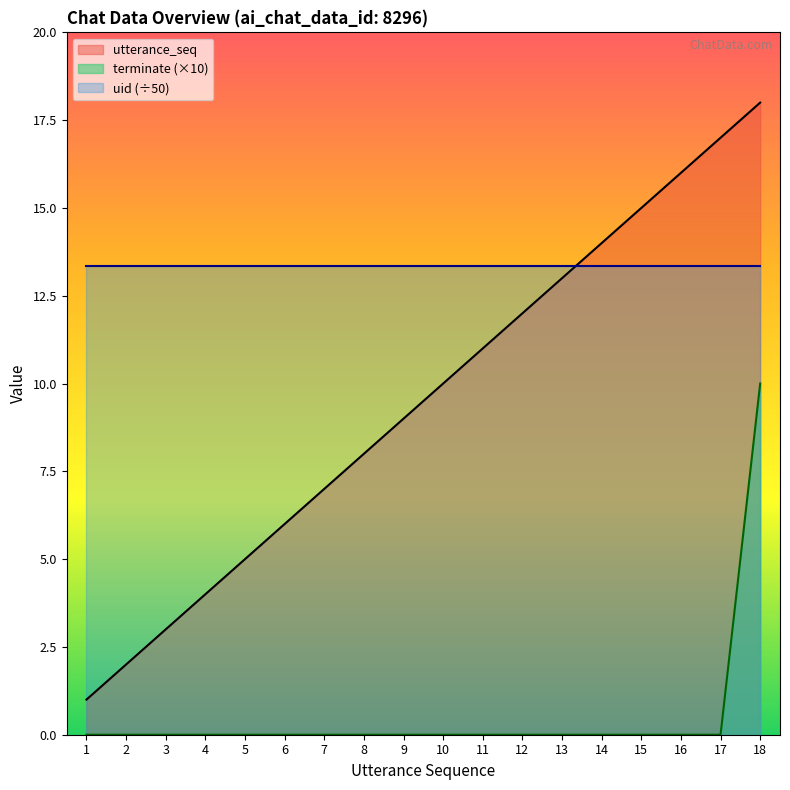

What is the maximum value shown in the chart?

18.0